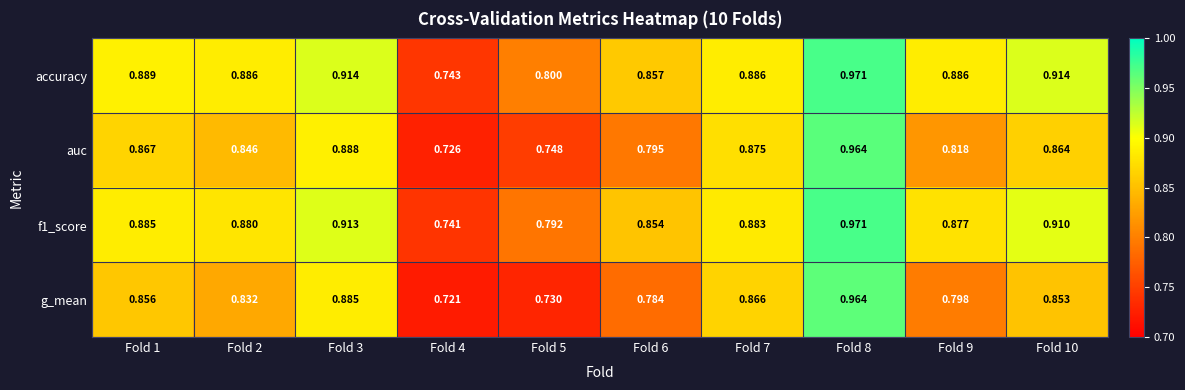

Which series has the largest total across all categories?

accuracy